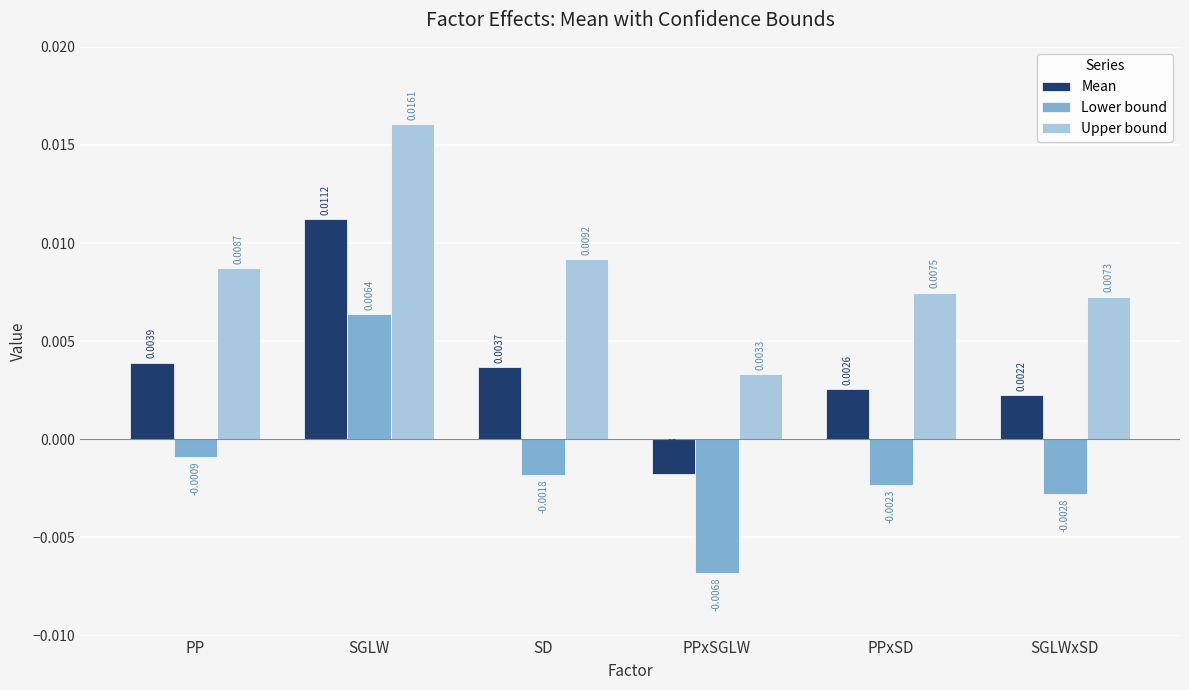

What is the label of the 6th bar from the right?

PP